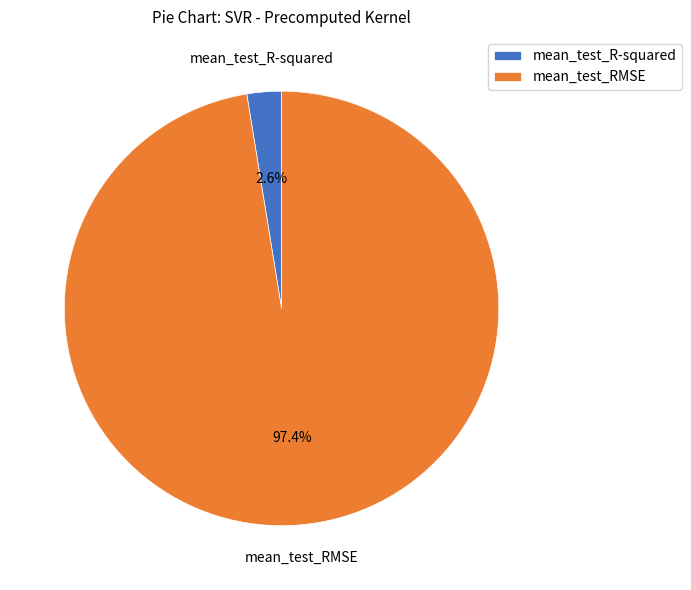

What percentage is NOT represented by mean_test_RMSE?

2.6%